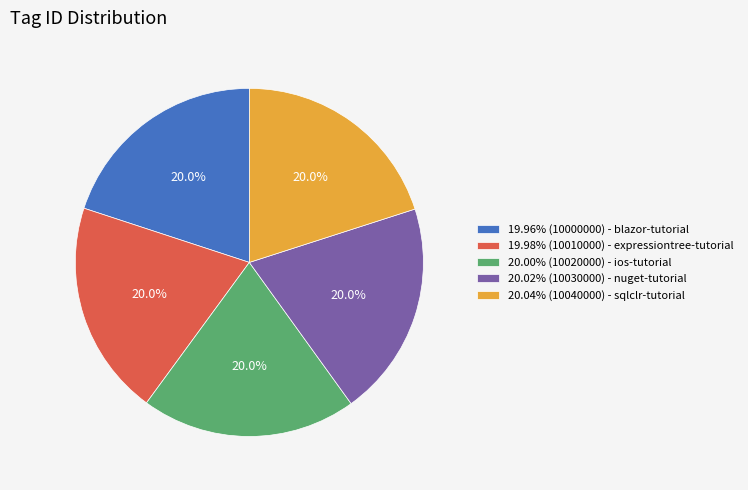

Is there any slice that represents more than half of the pie?

No